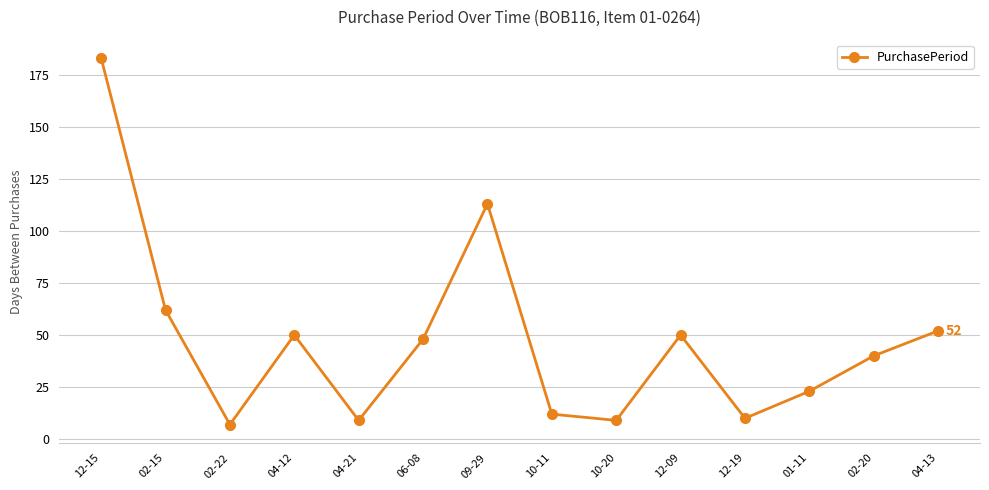

What is the label of the 6th point from the right?

10-20